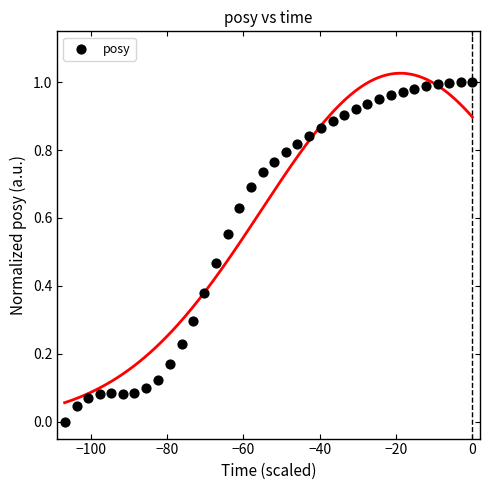

What is the range of X values (max minus min)?

106.9